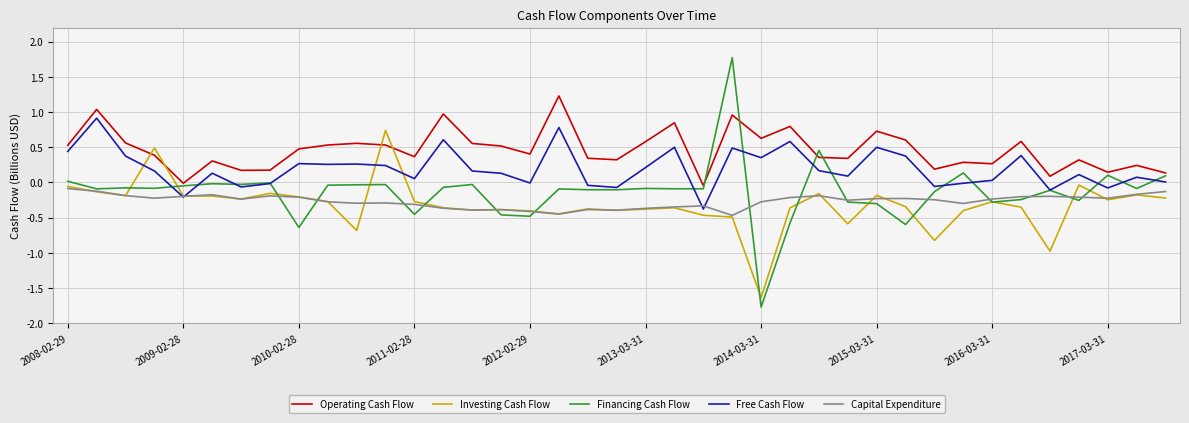

Which series has the largest total across all categories?

Operating Cash Flow